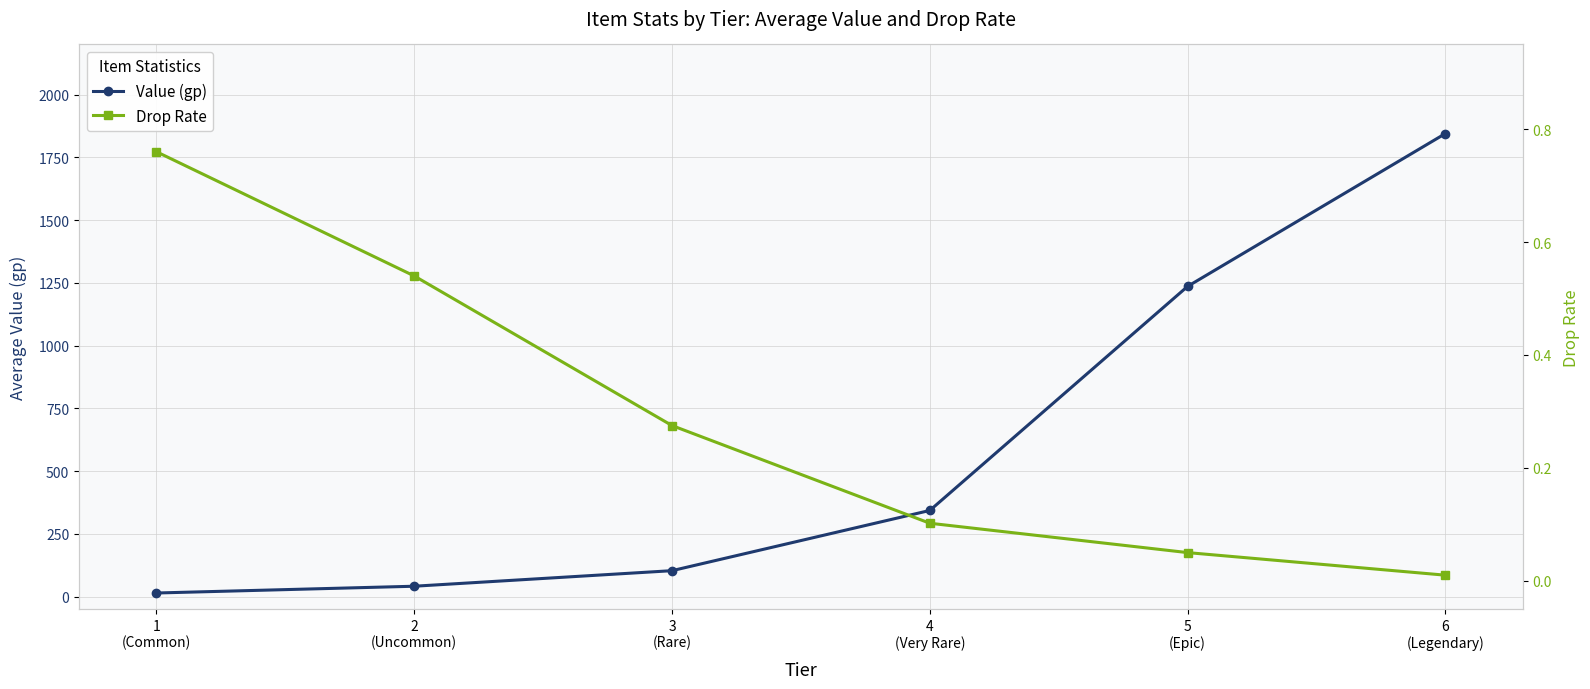

At which label does Value (gp) reach its peak?

6
(Legendary)